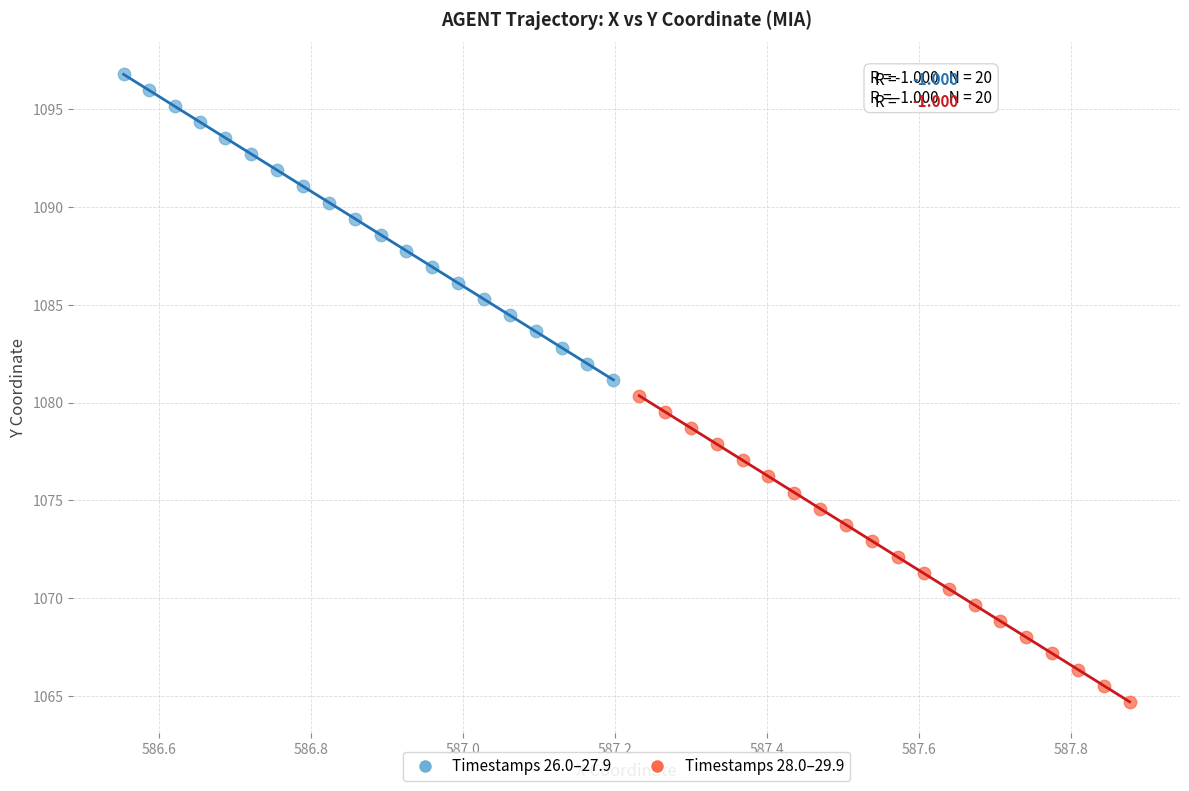

Which series contains the lowest Y value?

Timestamps 28.0–29.9